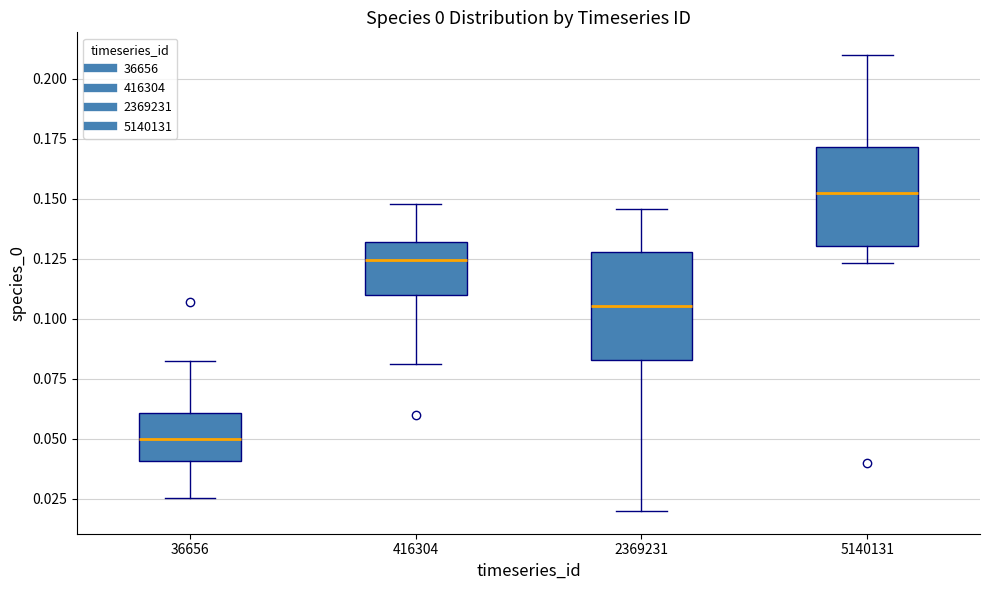

Where is the upper edge of the box at x = 36656 on the y-axis? The values are not printed on the chart, so give them approximately, as read against the axis.

0.060